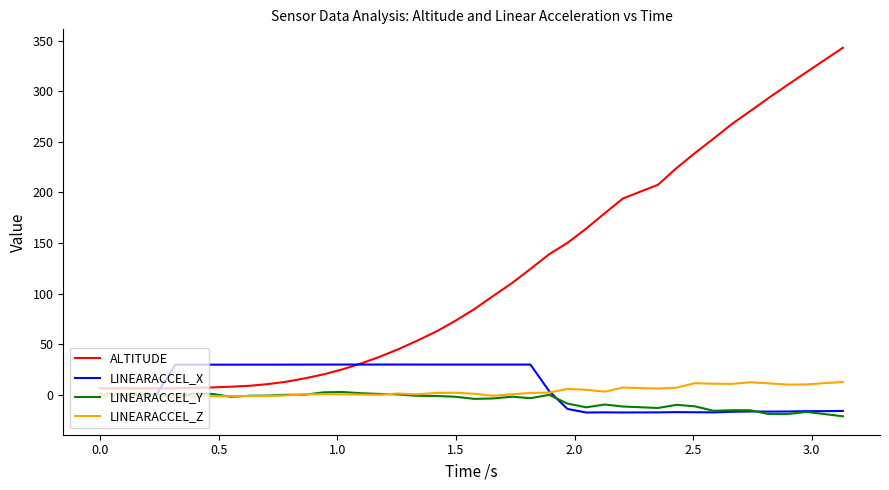

Which series has the widest spread of values?

ALTITUDE